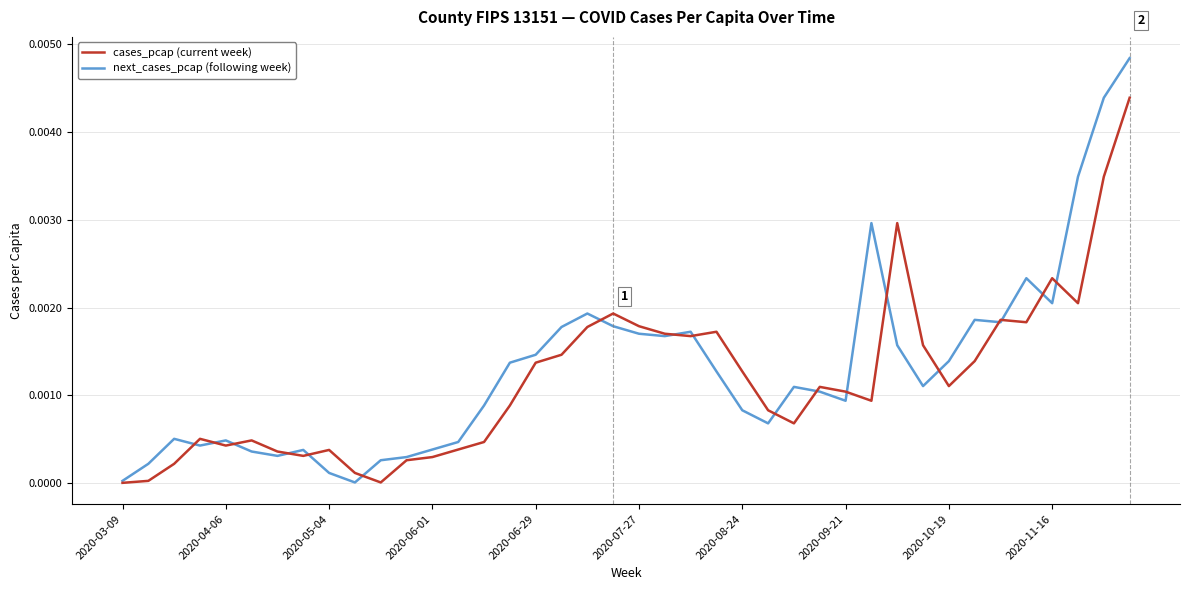

Which series has the largest range (max minus min)?

next_cases_pcap (following week)